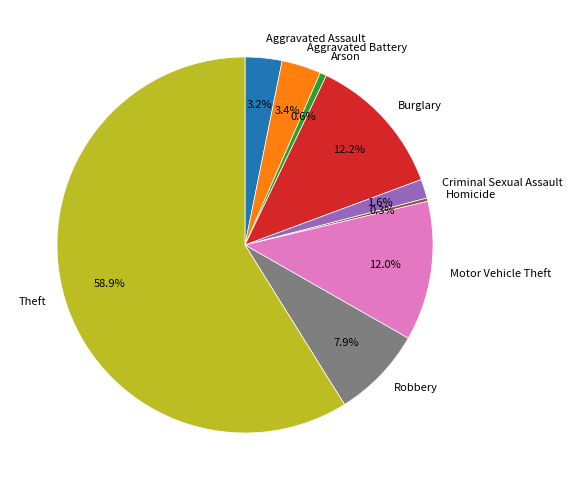

Is it true that Aggravated Assault is 9% of the pie?

False